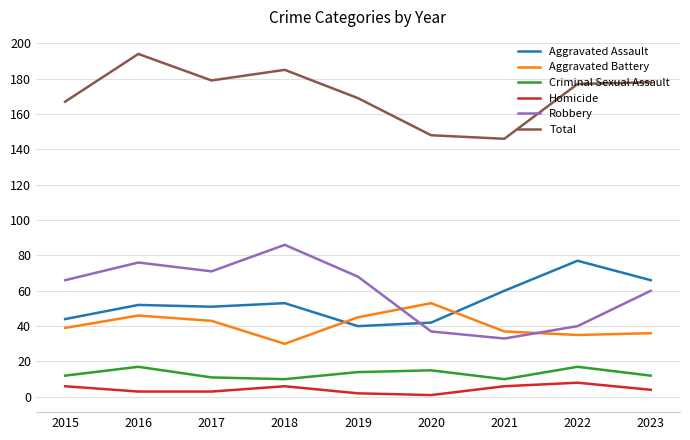

Which series changed the most between 2018 and 2022?

Robbery